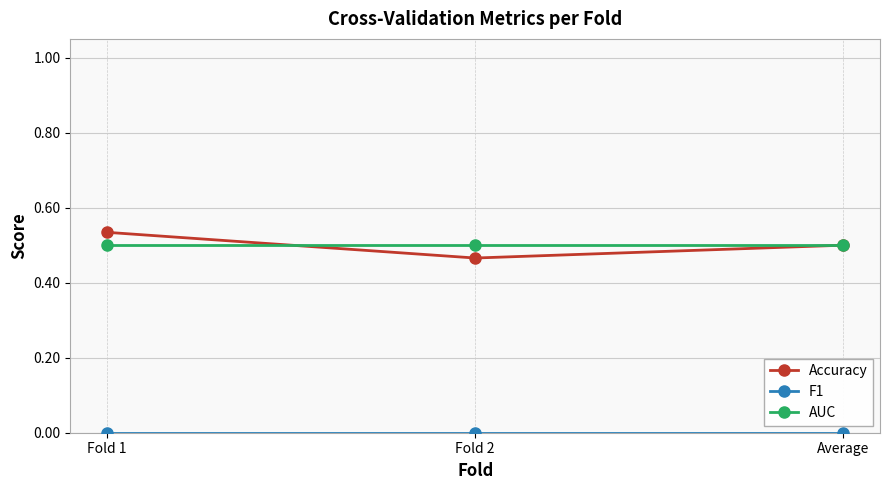

At which label does Accuracy reach its minimum?

Fold 2